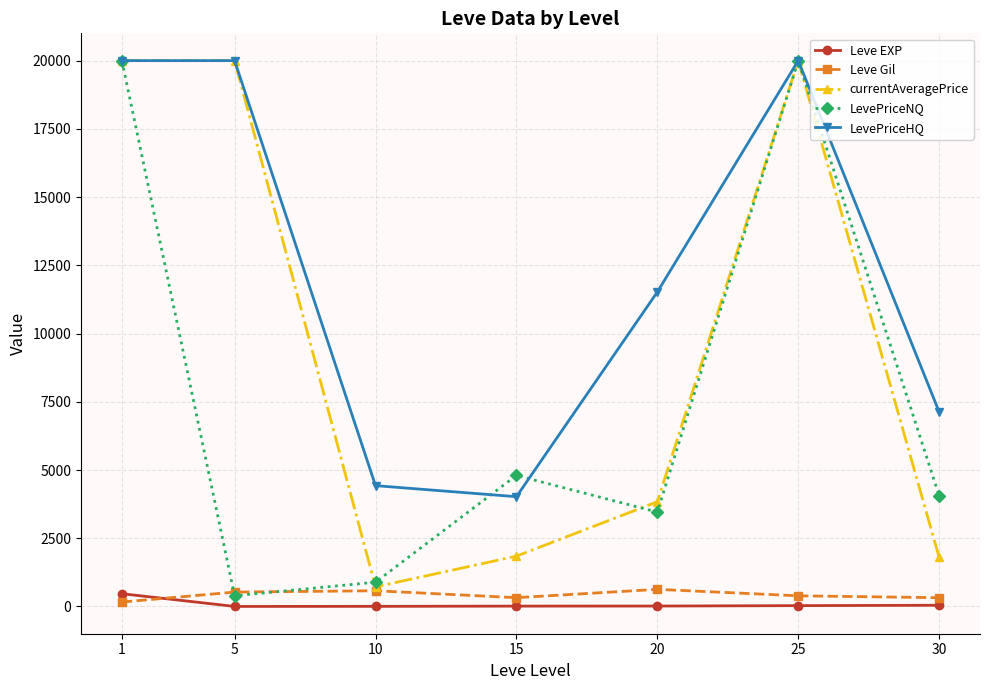

At 20, list the series in order from smallest to largest.

Leve EXP, Leve Gil, LevePriceNQ, currentAveragePrice, LevePriceHQ